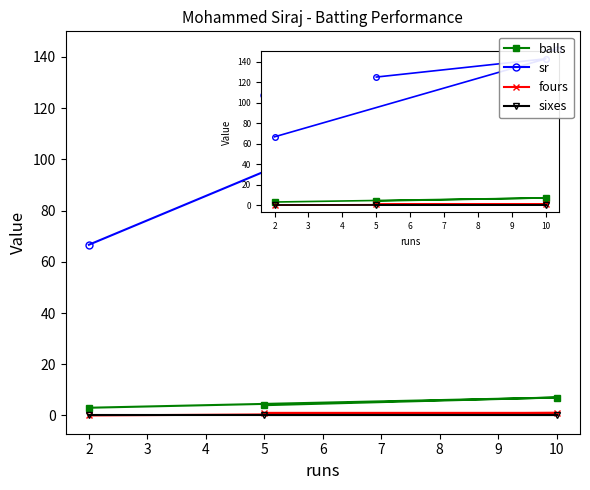

Is it true that sixes equals 0.0 at 3?

True